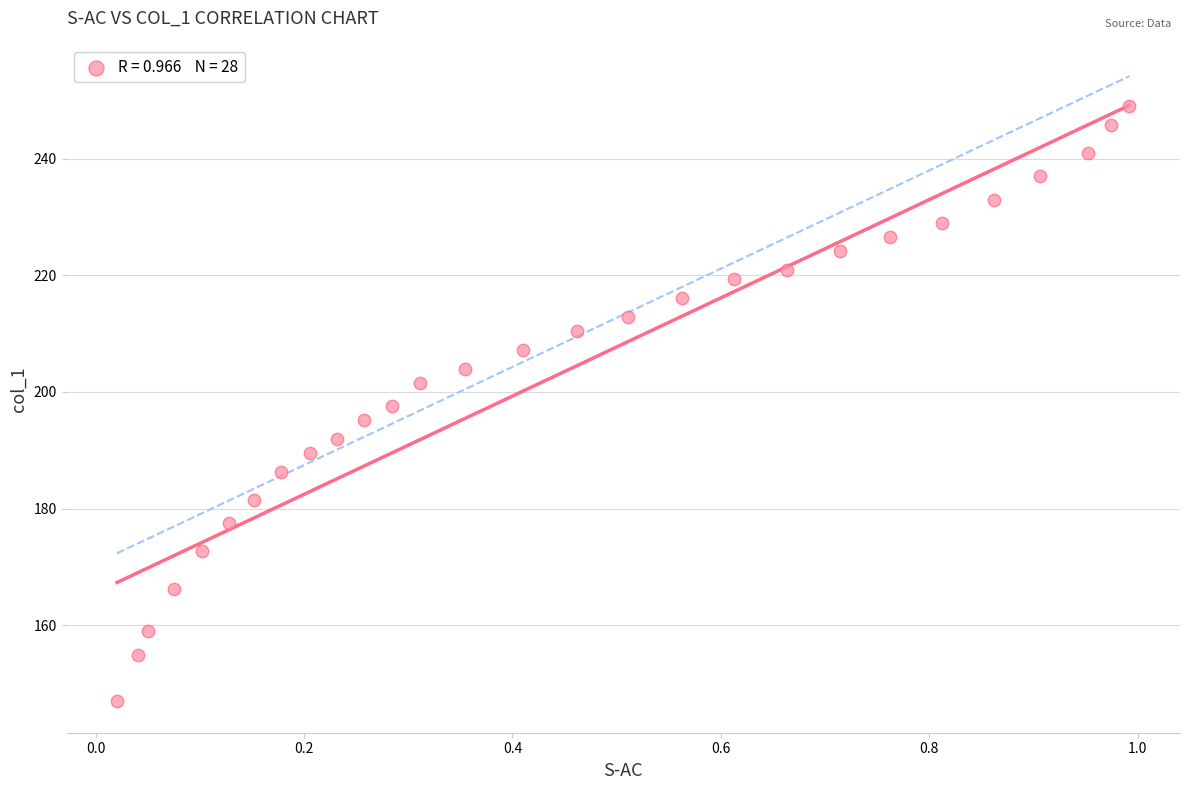

What is the range of X values (max minus min)?

1.0